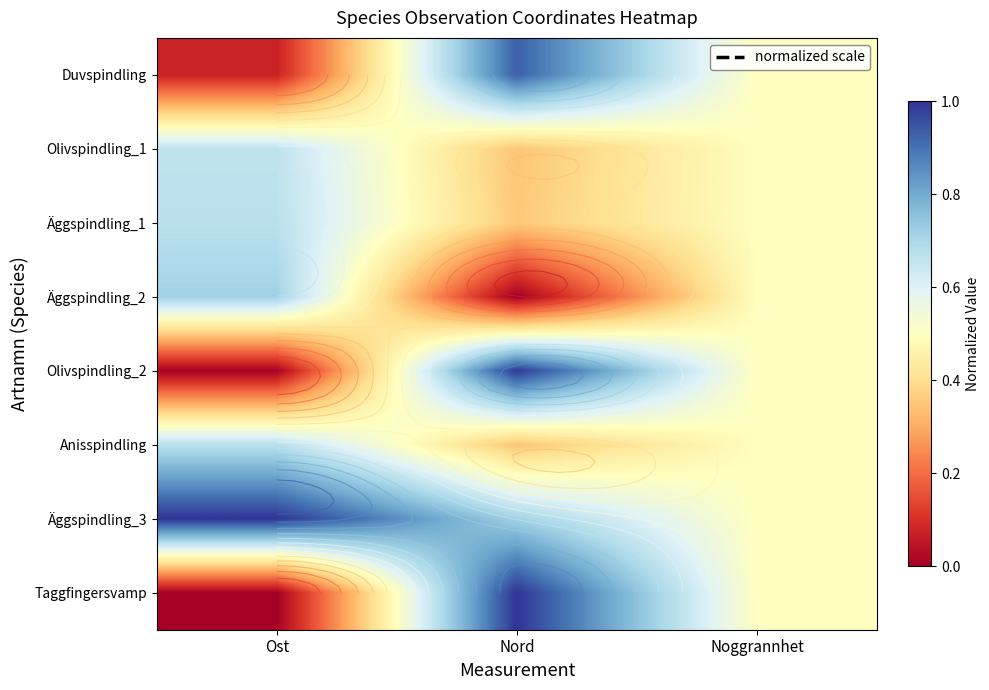

How many distinct data groups are displayed?

8